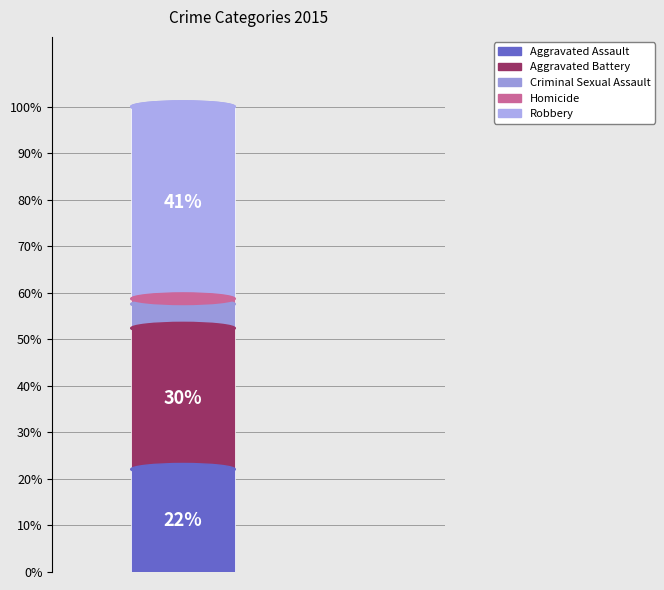

Does the chart contain any negative values?

No